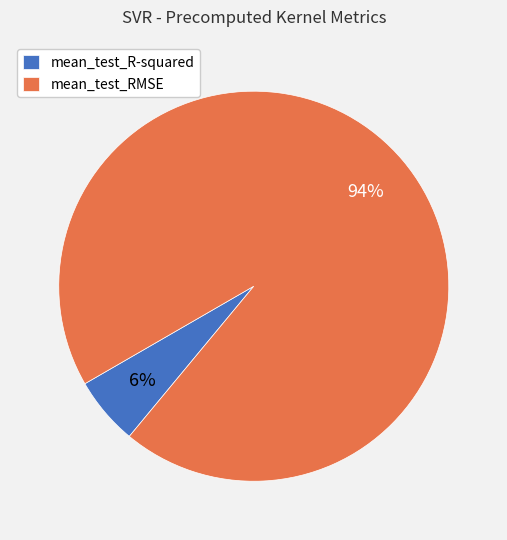

What is the majority slice?

mean_test_RMSE